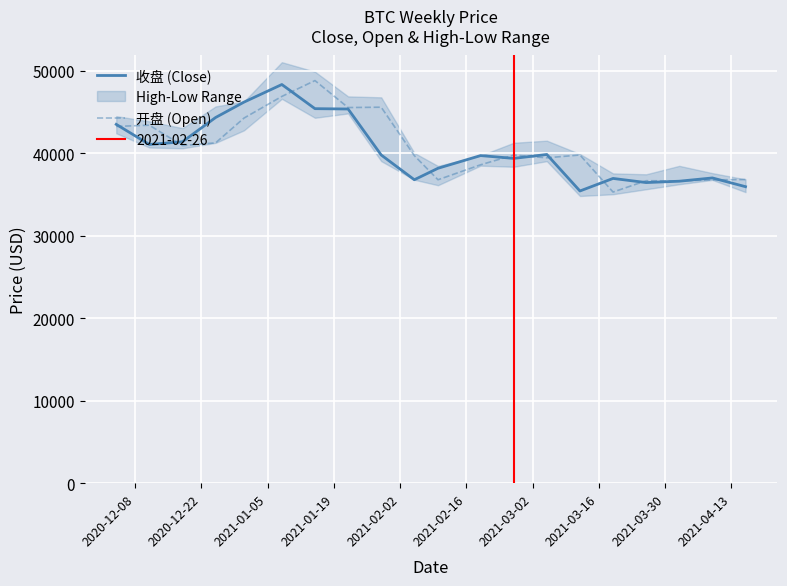

Count the number of categories in the chart.

20